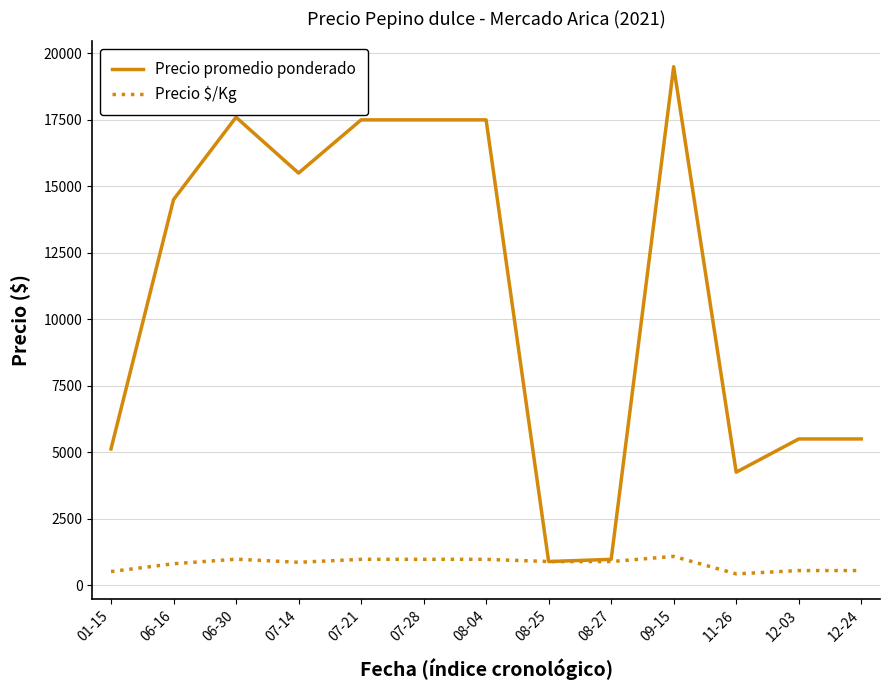

Does the chart have visible grid lines?

Yes